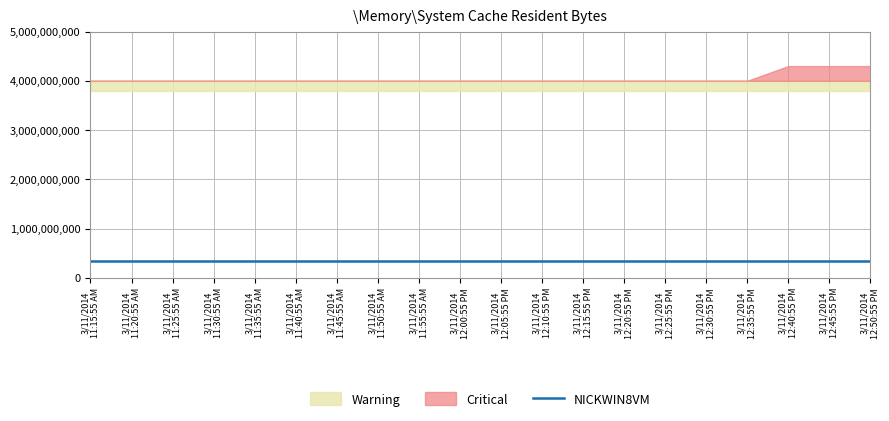

True or false: NICKWIN8VM and Warning intersect in this chart.

False